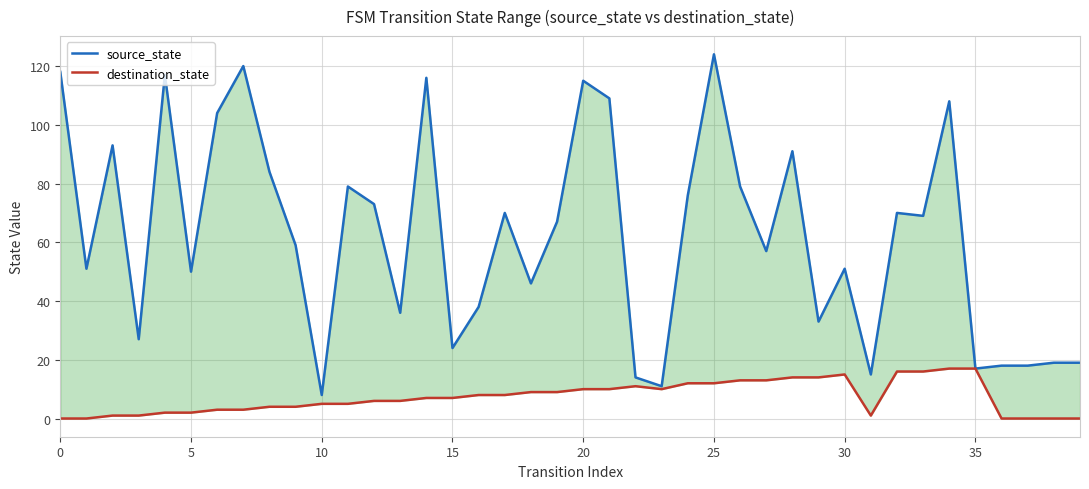

In source_state, how many points are lower than both neighbors (excluding endpoints)?

13